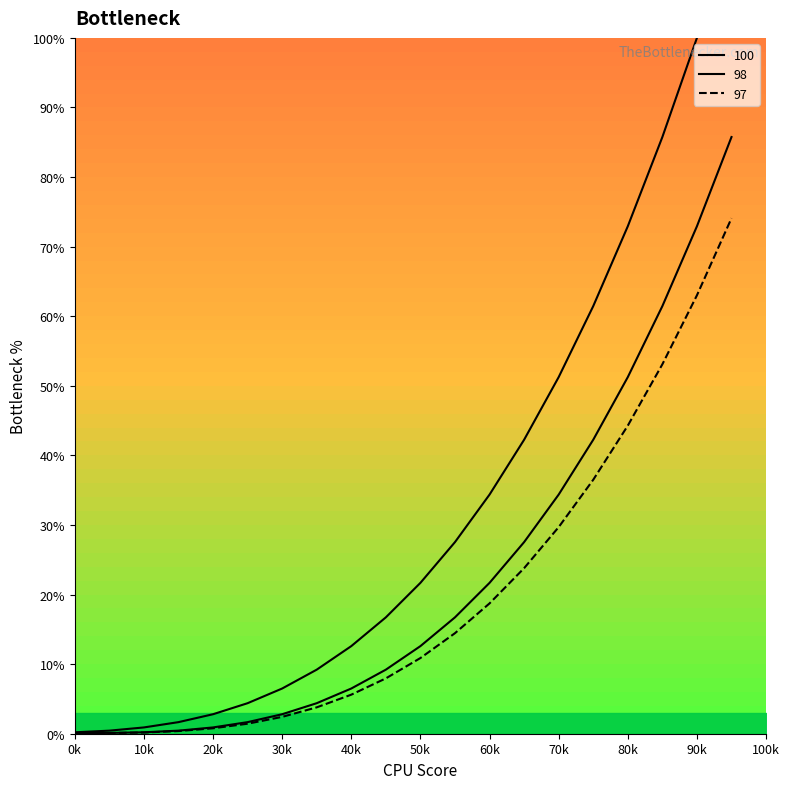

How many series are shown in this chart?

3